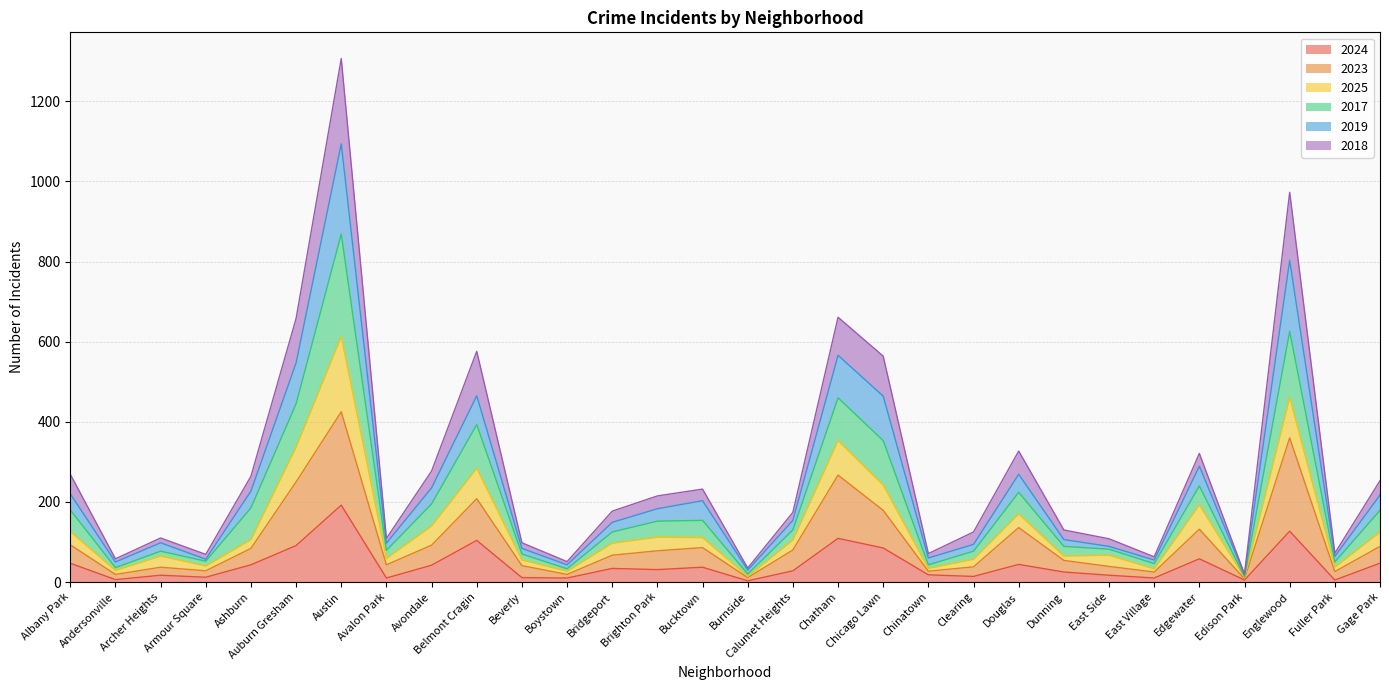

Is it true that 2024 equals 10 at East Village?

True